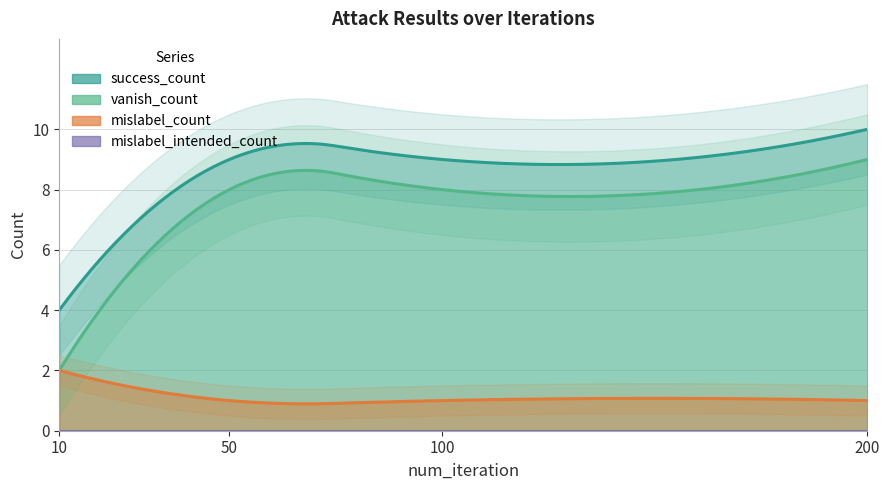

True or false: mislabel_count and vanish_count intersect in this chart.

False